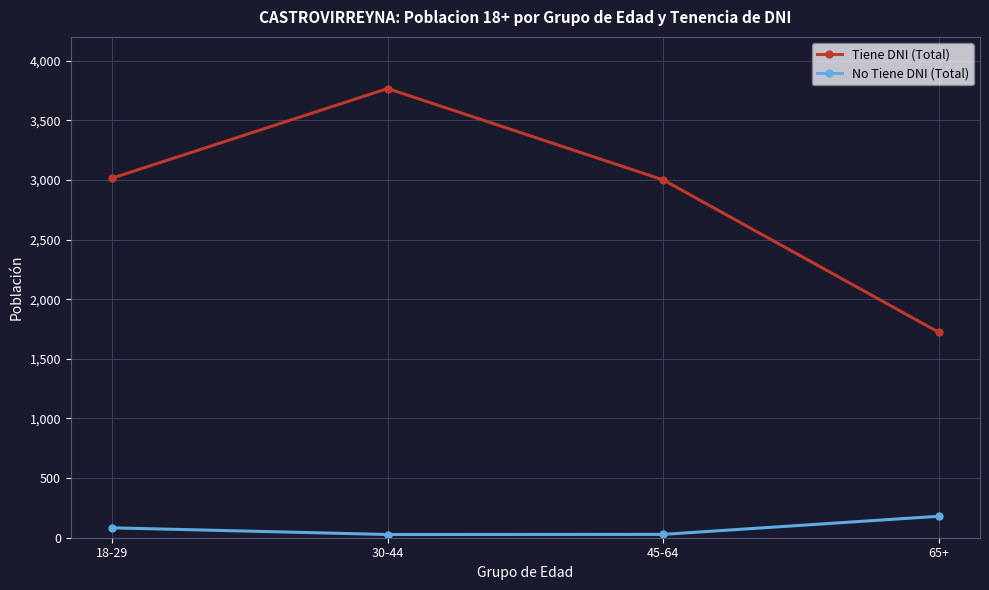

What is the value of the No Tiene DNI (Total) point at the 3rd from the left?

28